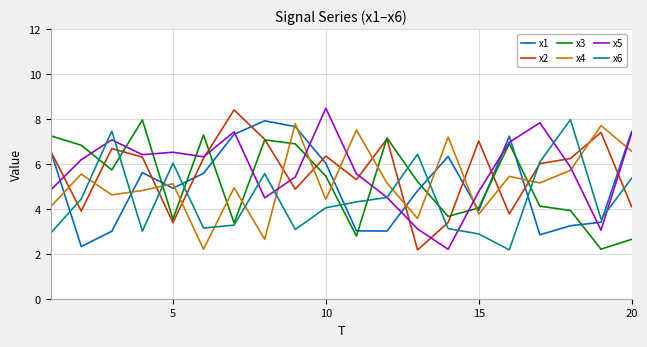

What is the highest value of the x1 series?

7.9